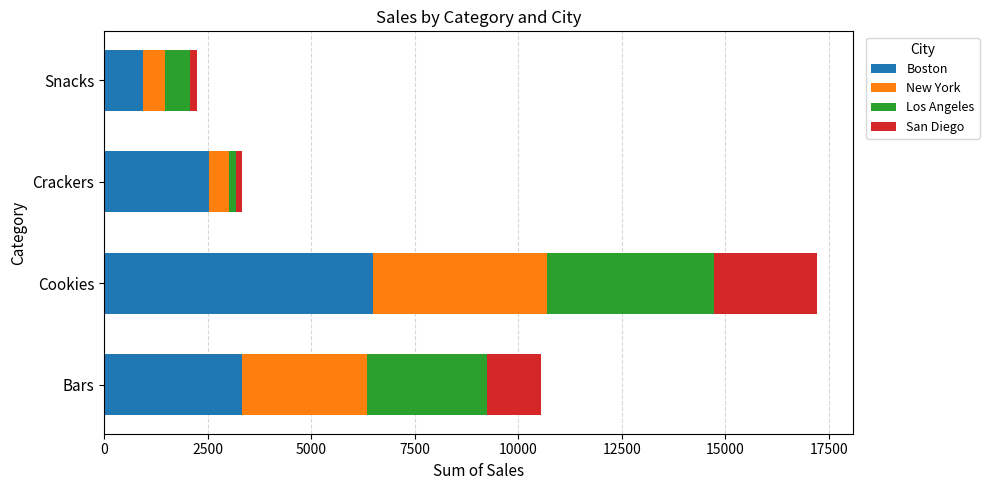

At which category is the sum across all series the highest?

Cookies